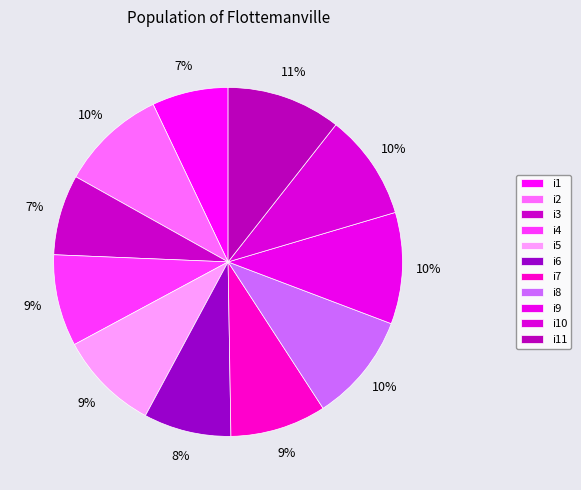

How many segments does this pie chart have?

11